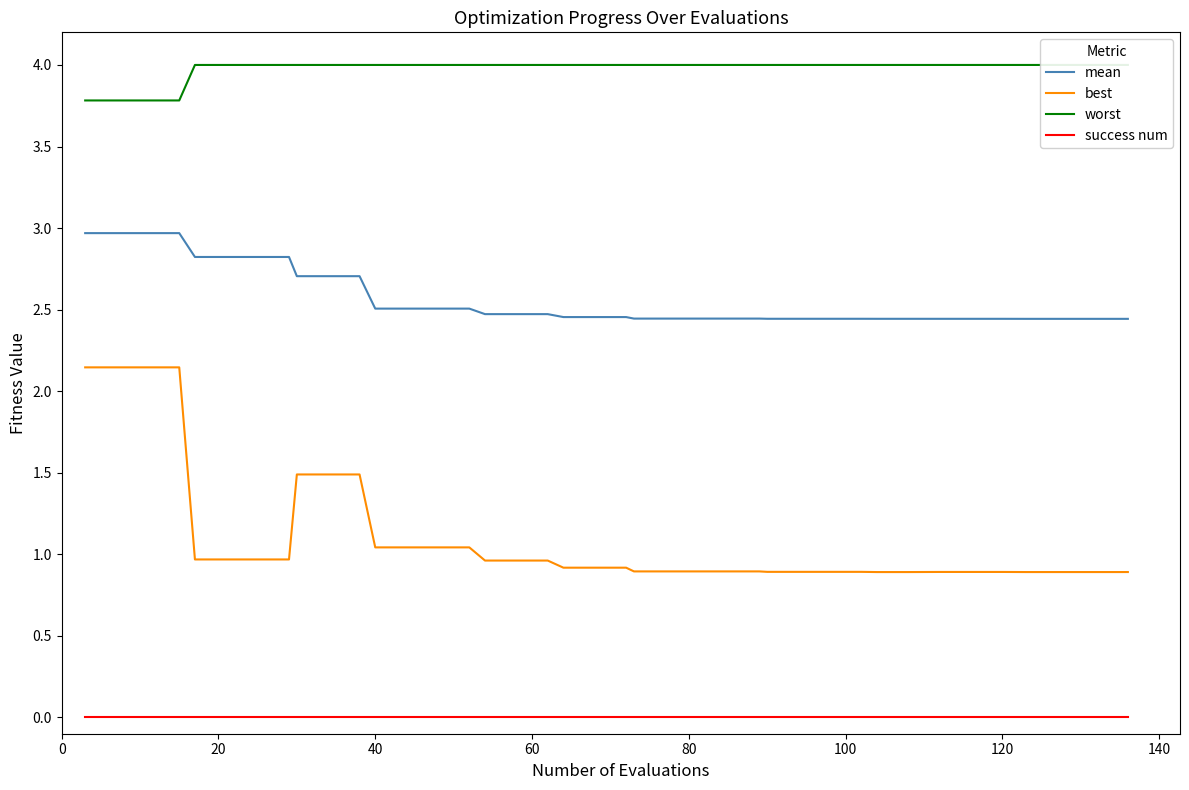

List the series in order of their overall mean, highest first.

worst, mean, best, success num